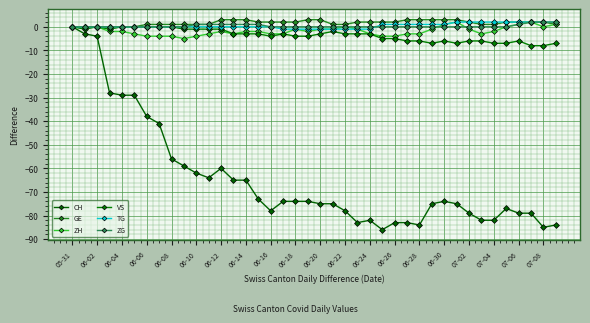

Is this an area chart (filled region under the line)?

No